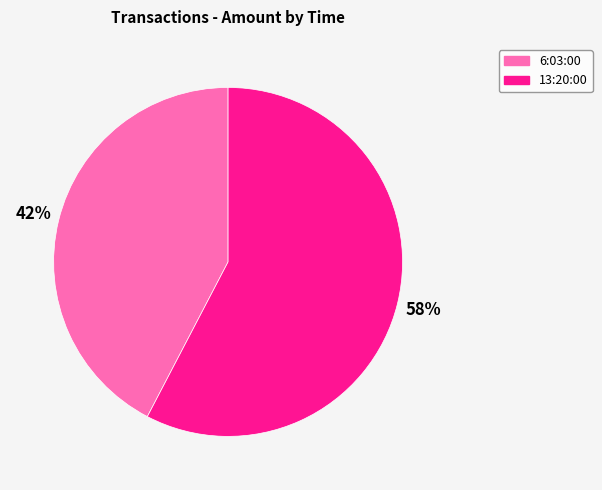

Approximately how many times larger is the value at 6:03:00 compared to 13:20:00?

0.7